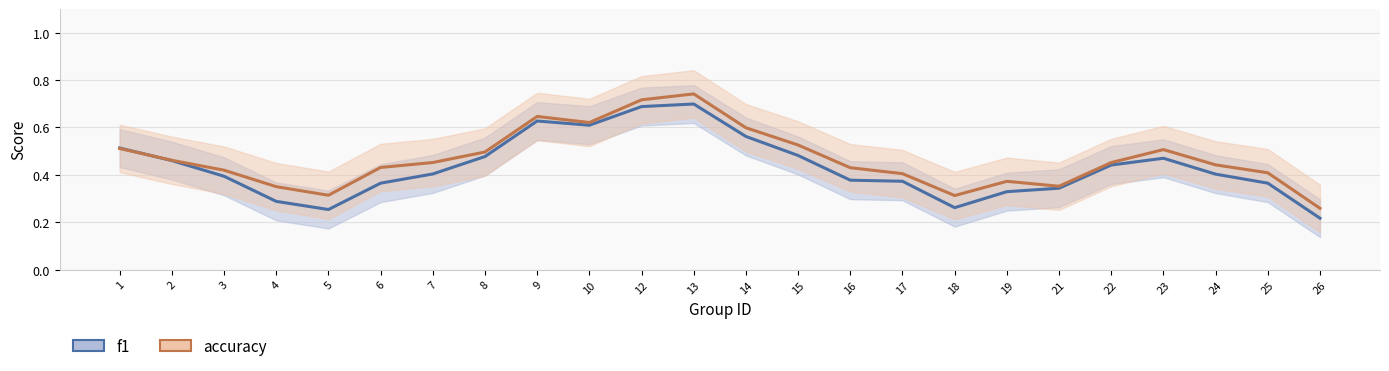

What is the difference between the maximum and minimum values in the f1 series?

0.5